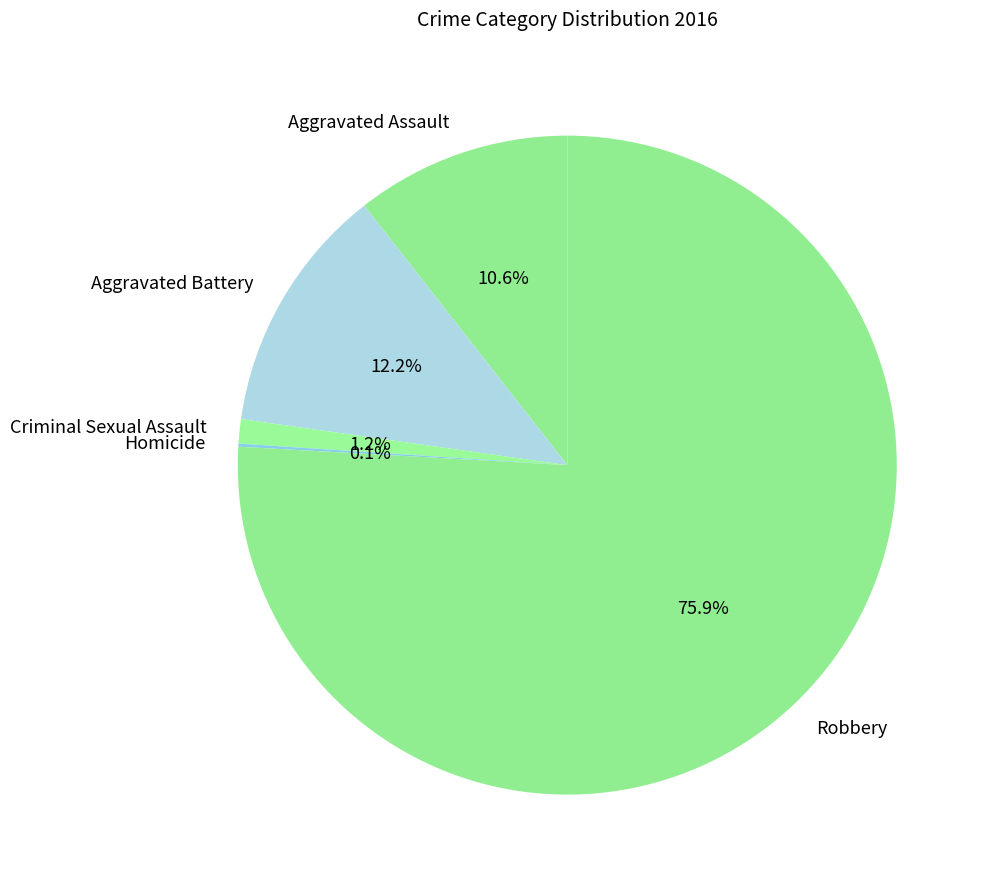

Is Aggravated Assault the majority of the pie?

No